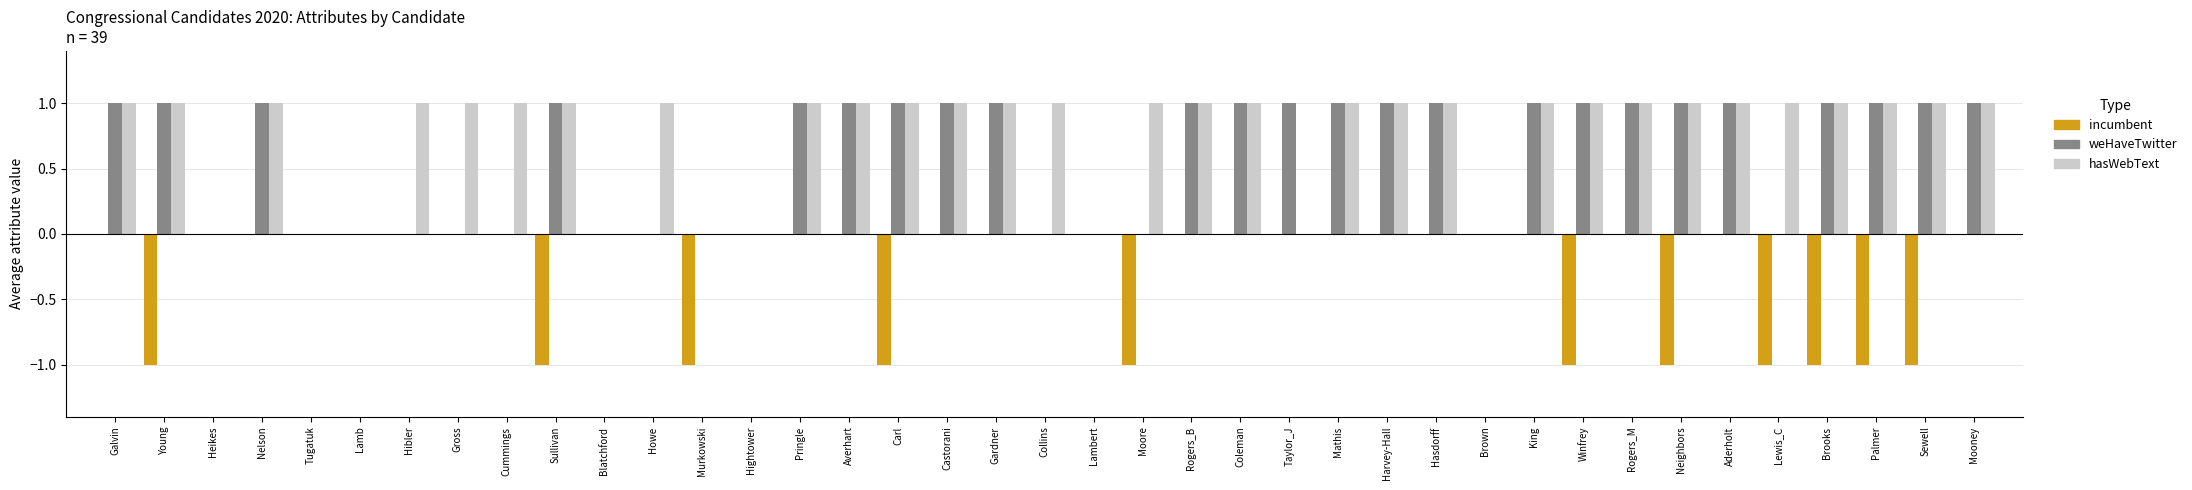

Are the bars grouped side by side (vs. stacked)?

Yes